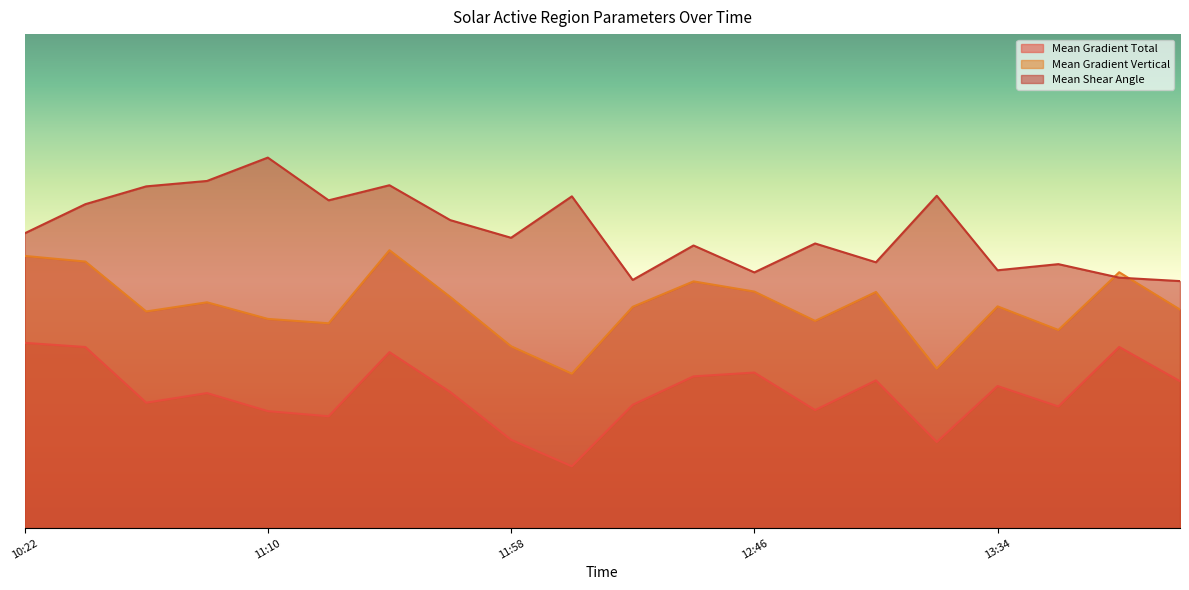

Is it true that Mean Shear Angle equals 111.0 at 2014/11/05 11:34?

True